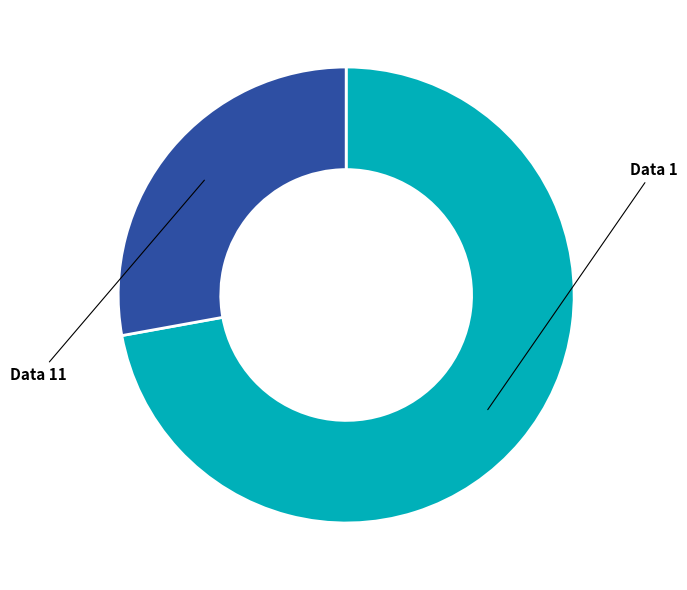

Is there a majority slice in this chart?

Yes